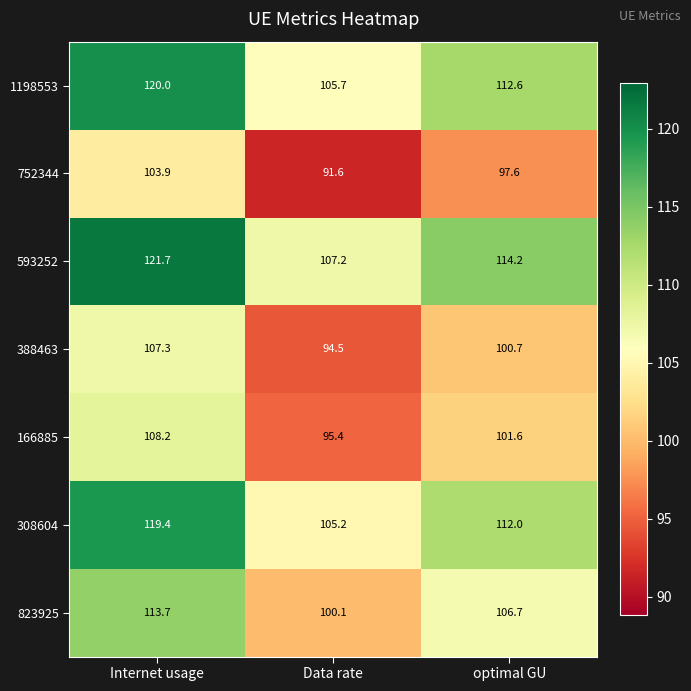

At which label does 1198553 first exceed 112?

Internet usage